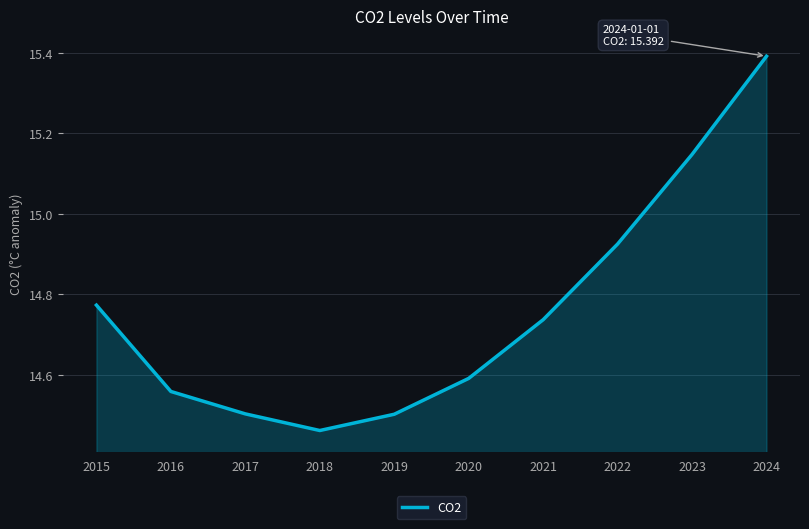

The chart shows a value of 25.6 at 2022. True or false?

False